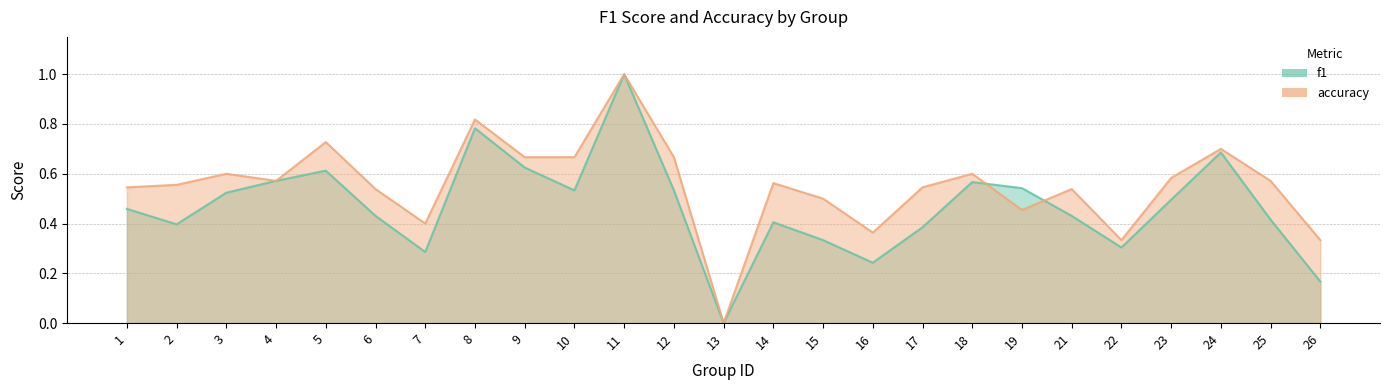

Between 22 and 17, which is larger?

17